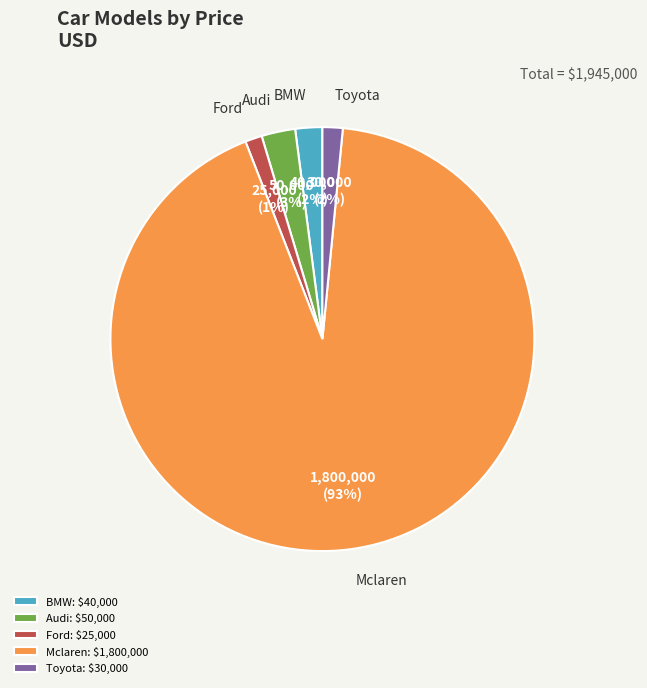

Is Audi the majority of the pie?

No